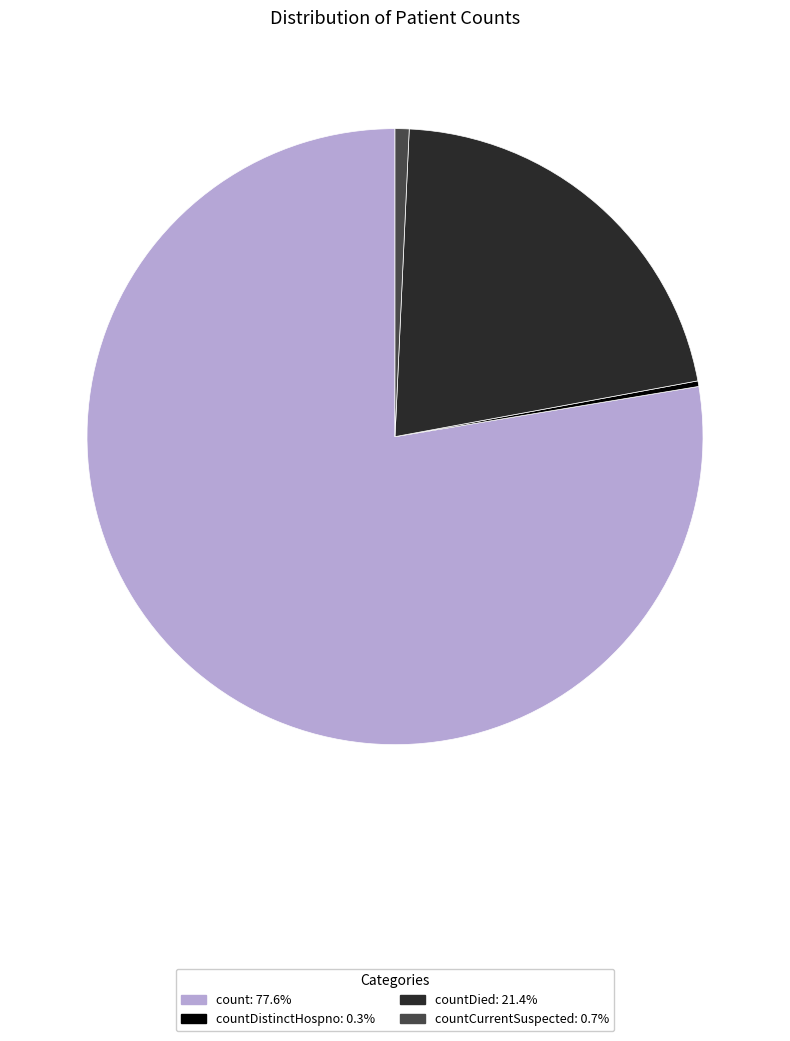

Is there a majority slice in this chart?

Yes